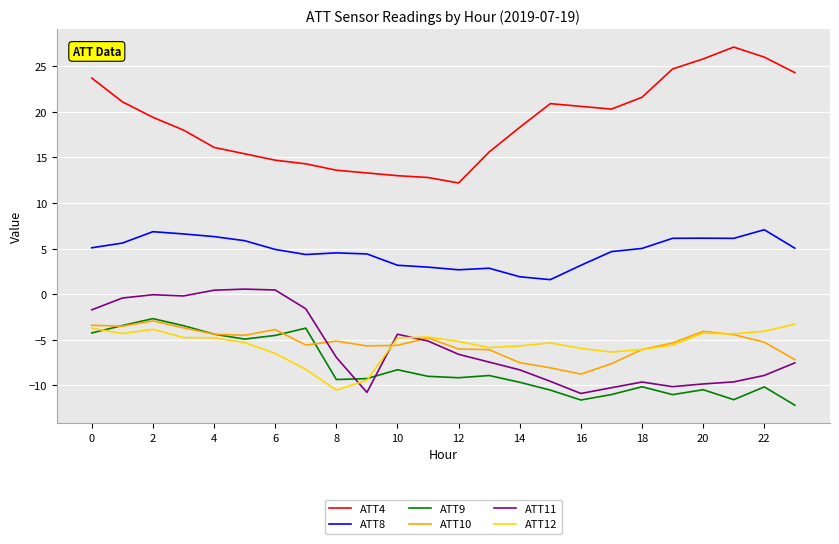

What is the smallest value displayed?

-12.2